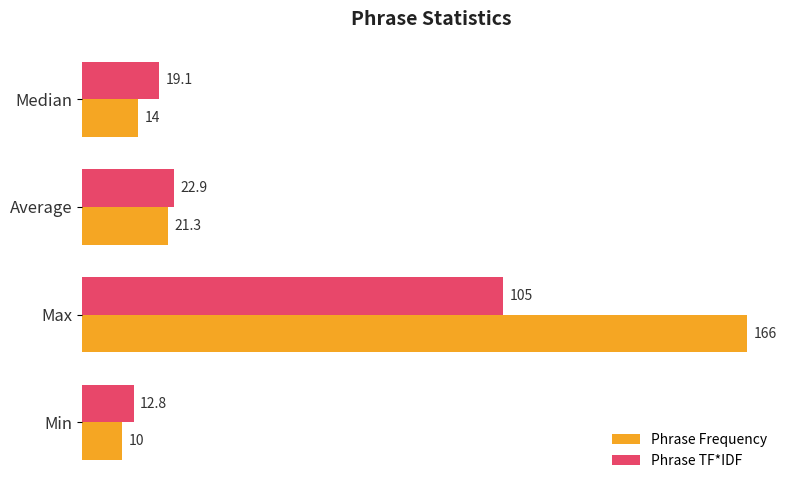

What is the average value of the Phrase TF*IDF series?

40.0